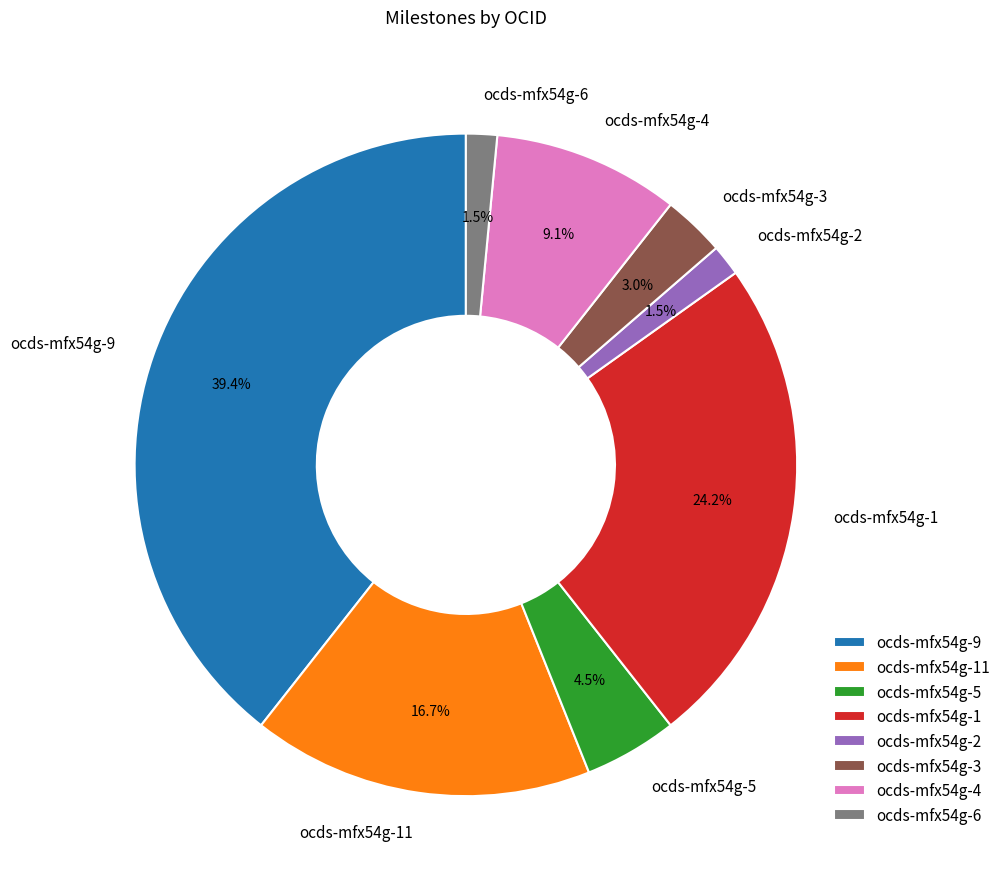

Between ocds-mfx54g-2 and ocds-mfx54g-4, which is larger?

ocds-mfx54g-4